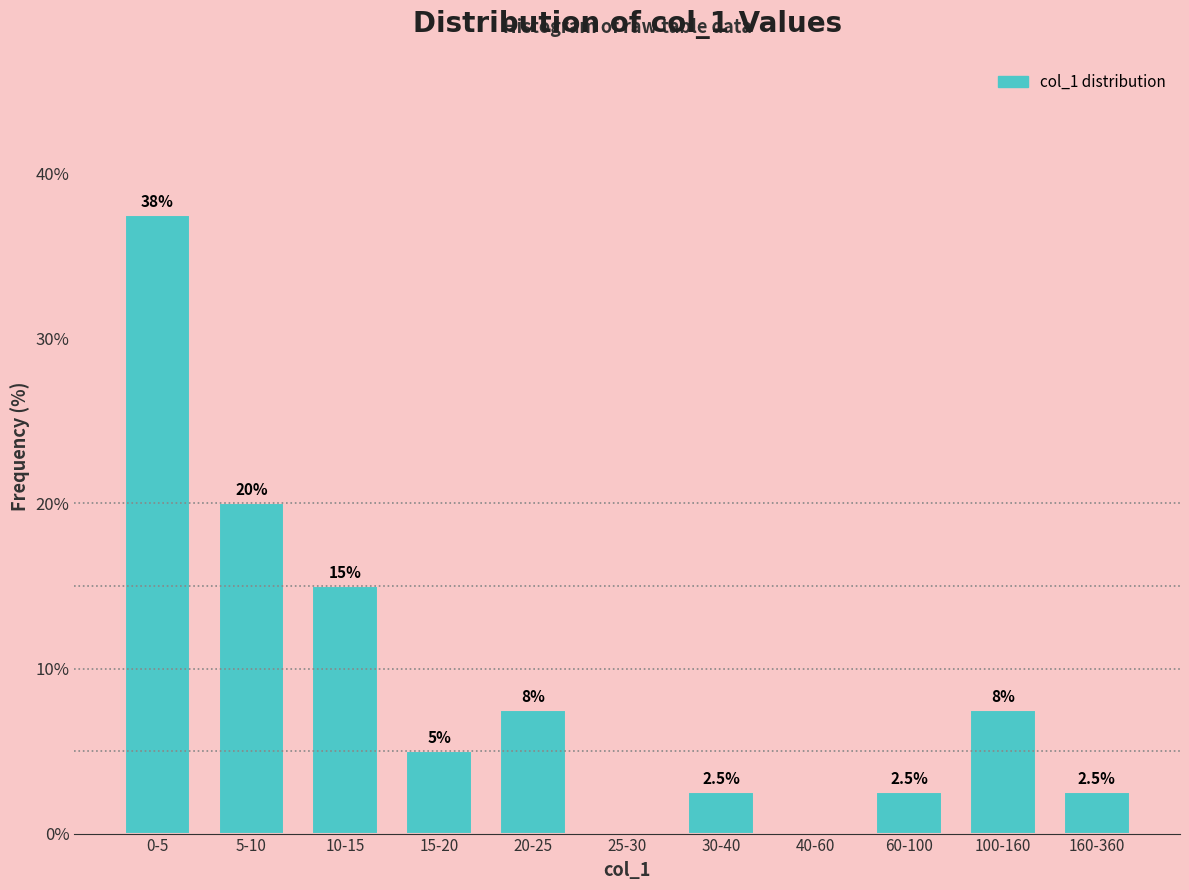

Reading left to right, extract all data points from this chart.

0-5=37.5	5-10=20.0	10-15=15.0	15-20=5.0	20-25=7.5	25-30=0.0	30-40=2.5	40-60=0.0	60-100=2.5	100-160=7.5	160-360=2.5